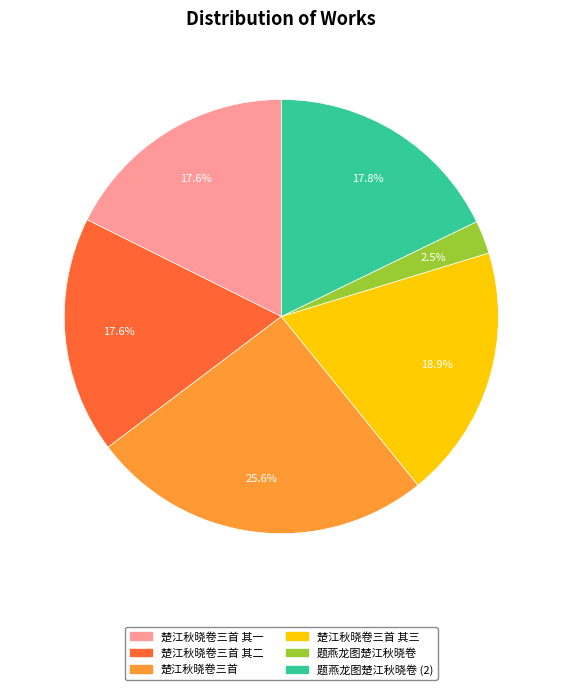

What percentage do 楚江秋晓卷三首 其三 and 题燕龙图楚江秋晓卷 together represent?

21.4%